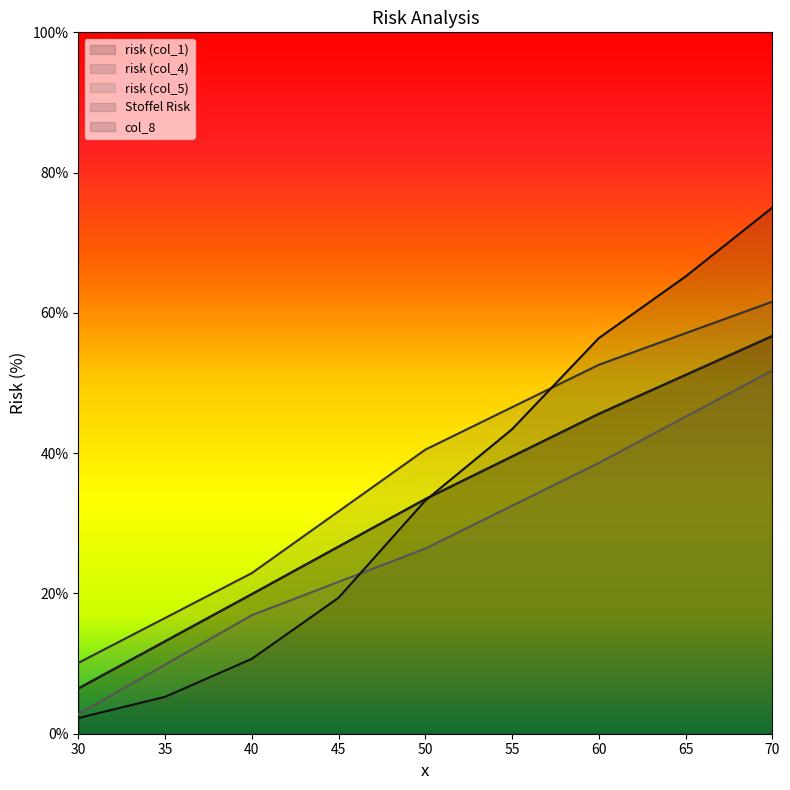

True or false: risk (col_1) and risk (col_5) intersect in this chart.

False